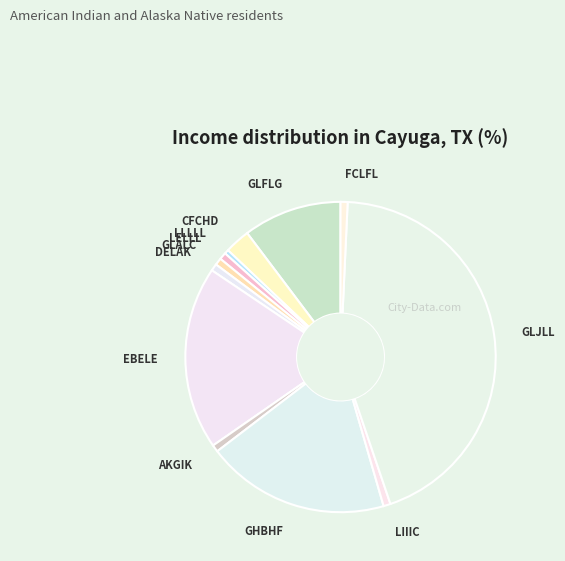

Do GLJLL and GHBHF together represent more than half of the pie?

Yes